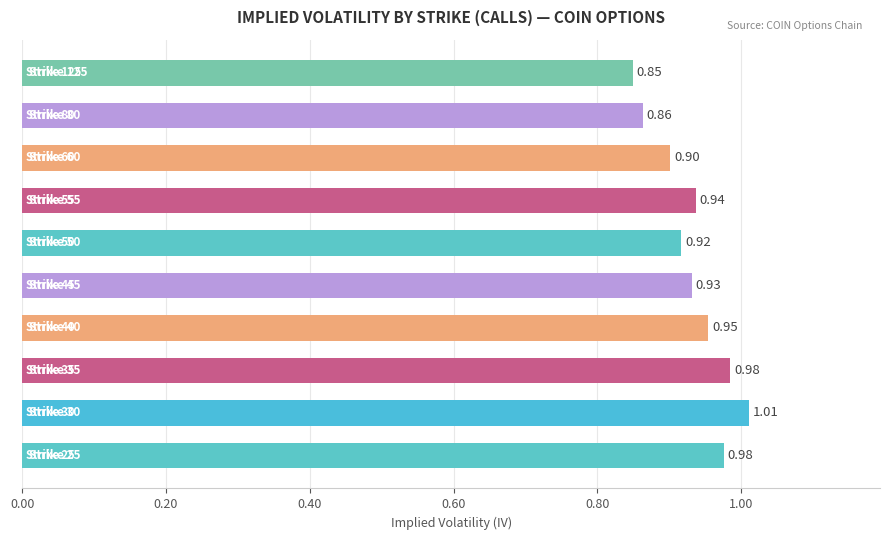

What is the sum of all values?

9.3